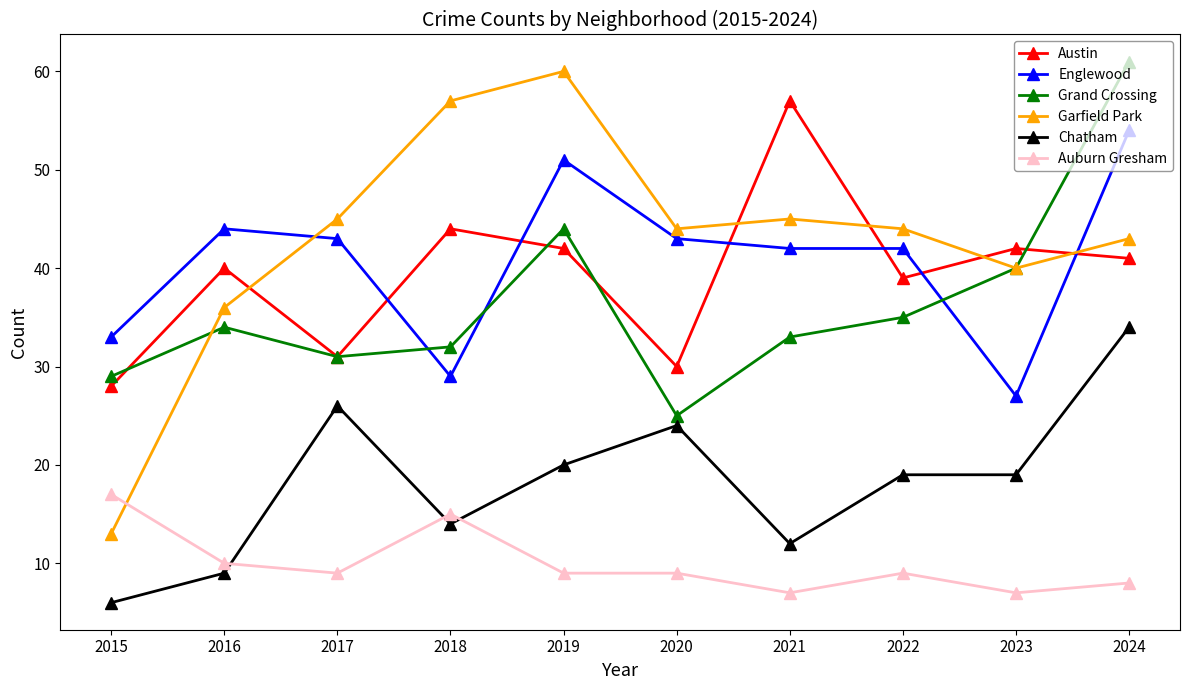

The Austin series shows 40 at 2016. True or false?

True